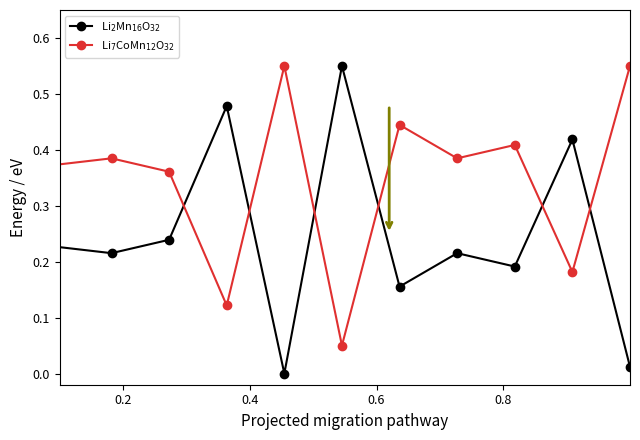

At how many categories does at least one series exceed 0?

12